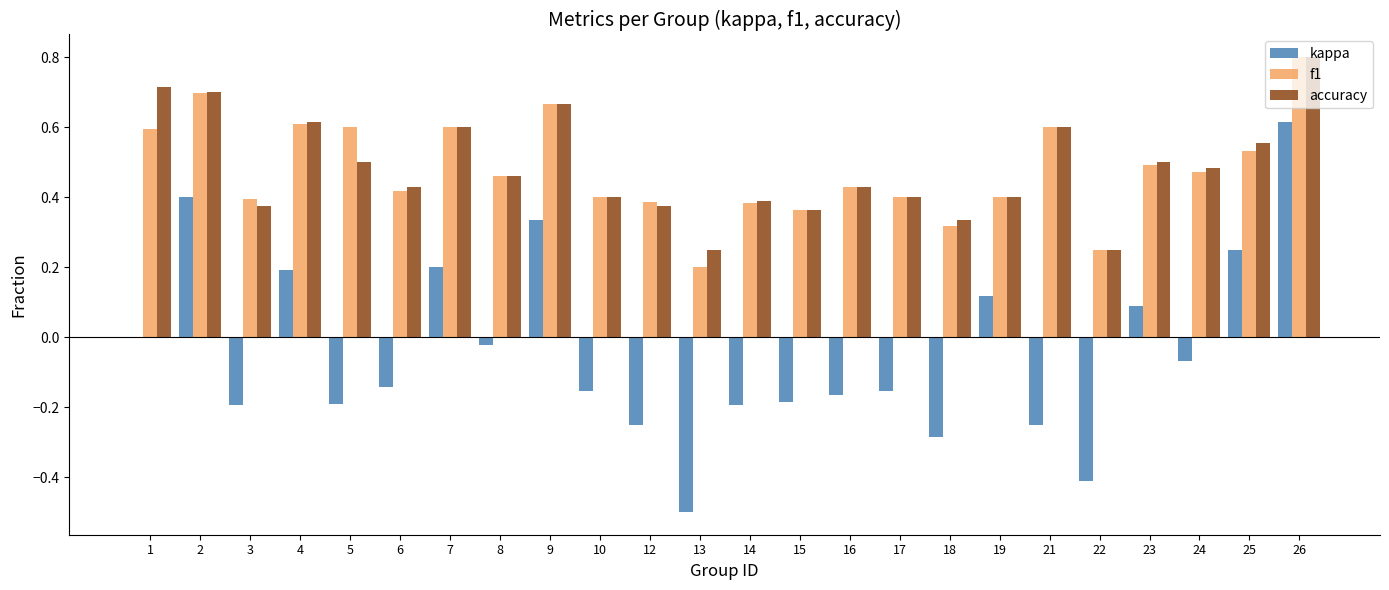

Is the value of f1 at 18 greater than the value of accuracy at 13?

Yes